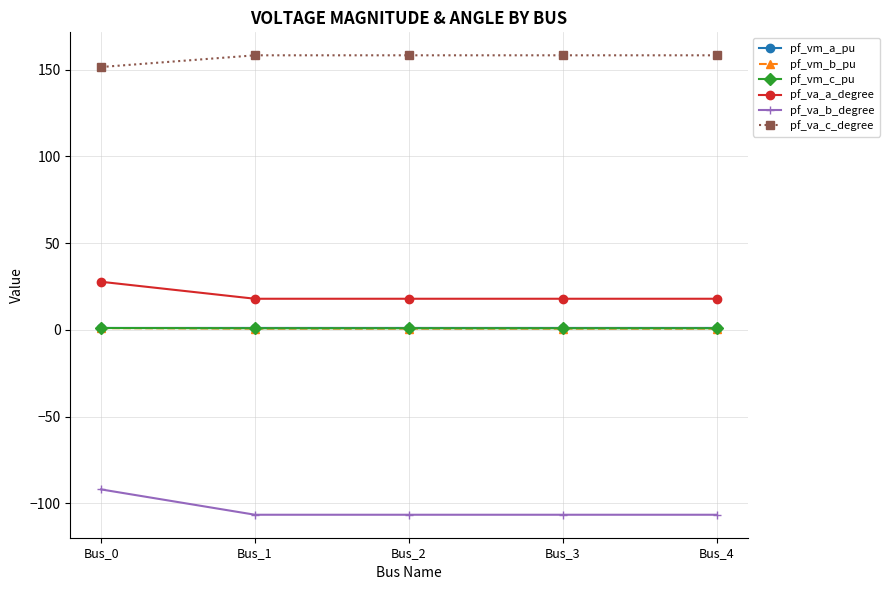

What is the greatest value displayed?

158.2